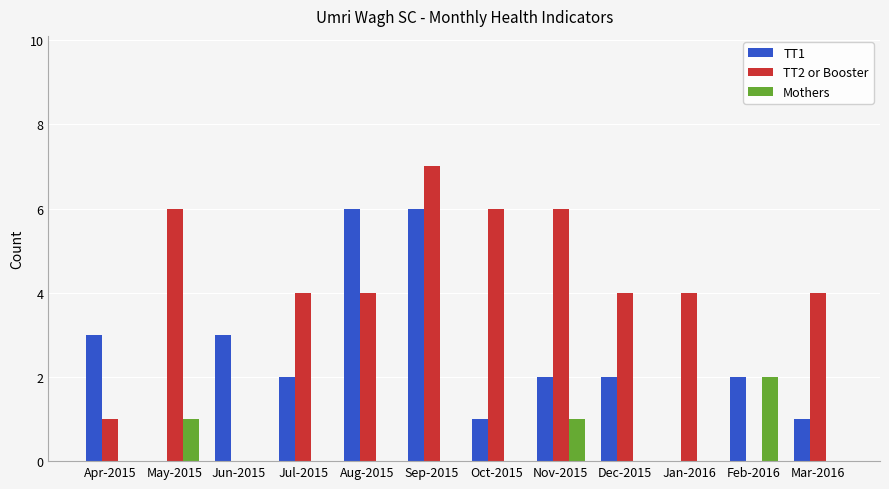

What is the total value across all series at Aug-2015?

10